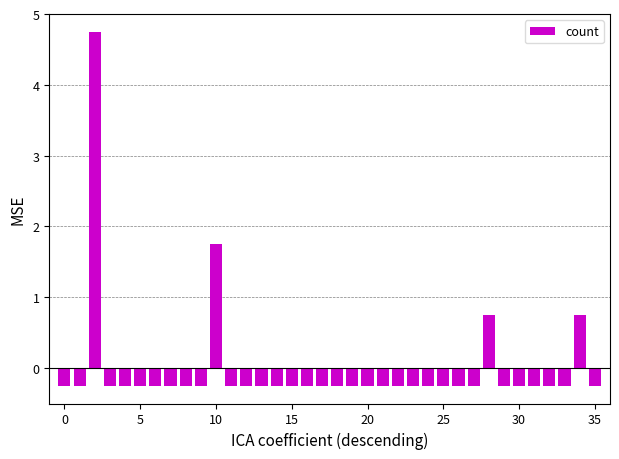

What is the difference between the maximum and minimum values?

5.0